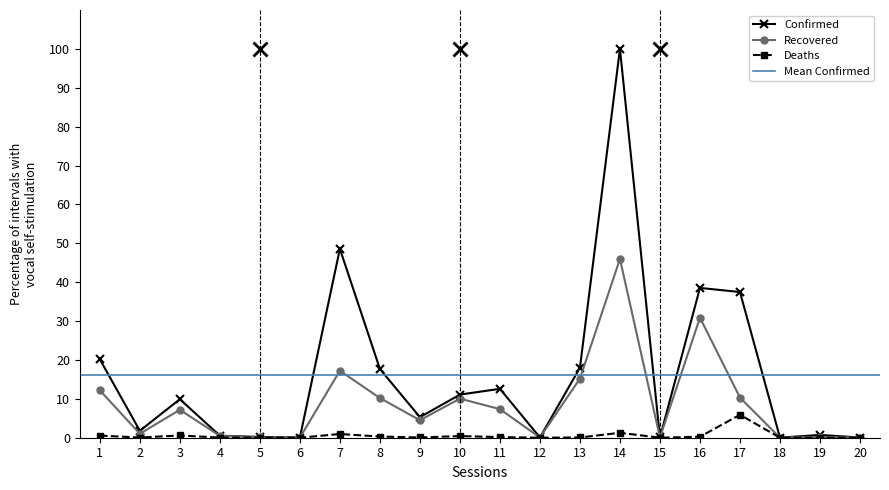

Is the value of Confirmed at 9 greater than the value of Recovered at 10?

No